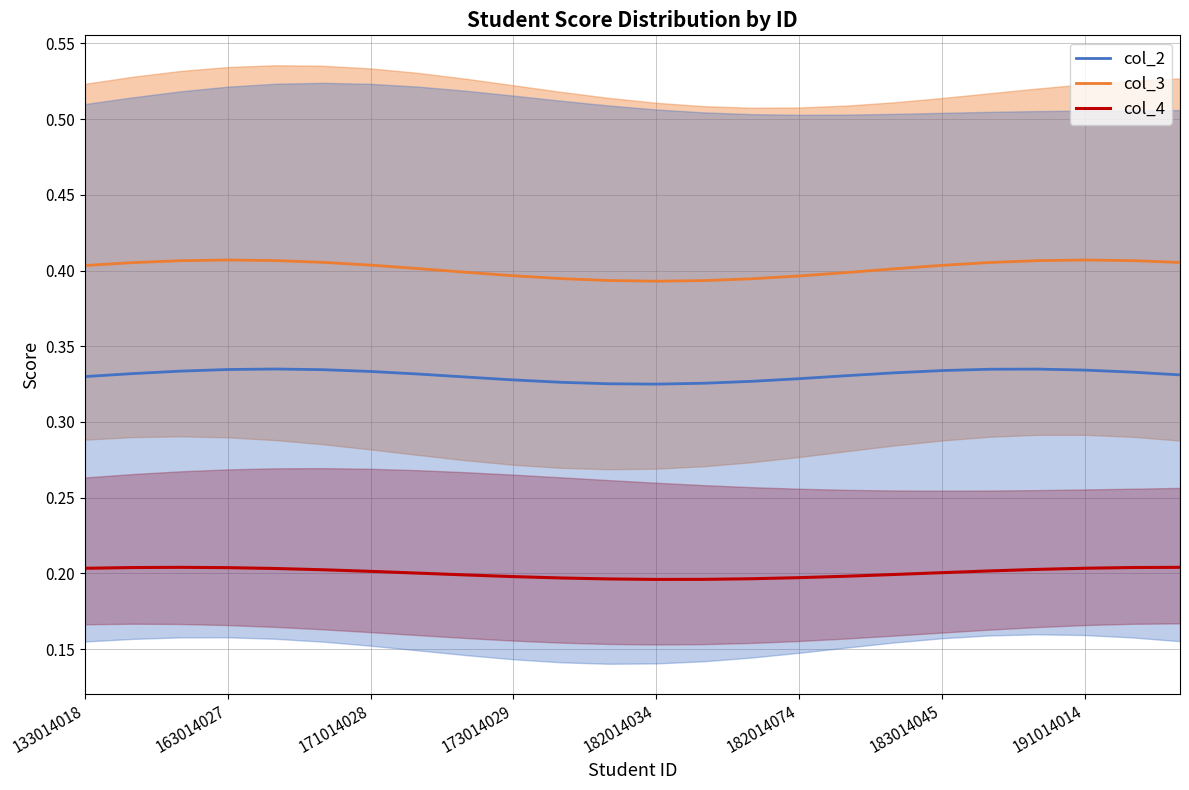

True or false: col_3 and col_4 cross at least once.

False